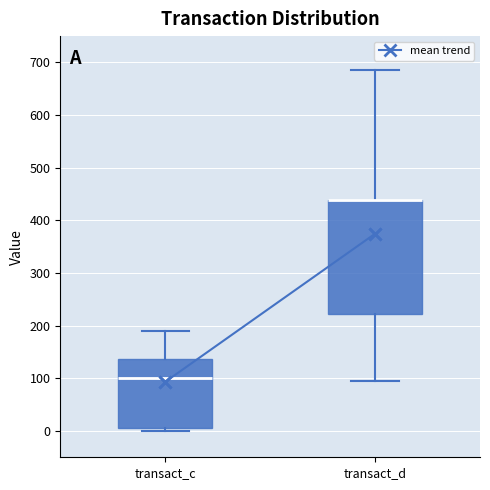

Reading left to right, read every box against the y-axis: the position of its median line, the range the box covers, and the ends of its whiskers. The values are not printed on the chart, so give them approximately, as read against the axis.

transact_c: median 100, box 10 to 140, whiskers 0 to 190
transact_d: median 440 (drawn on the box's upper edge), box 220 to 440, whiskers 100 to 690